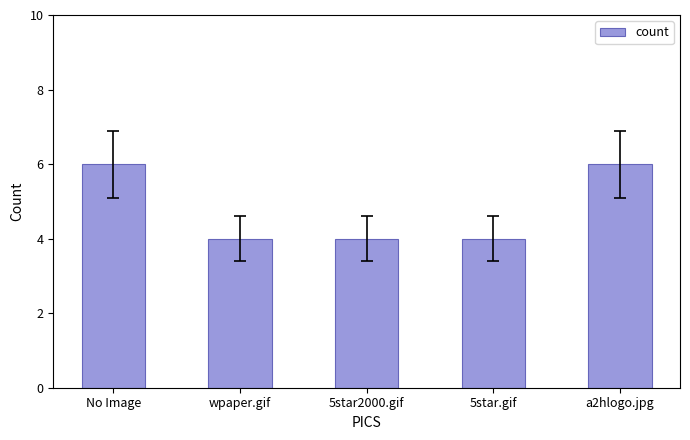

Is it true that the value at 5star.gif is 3?

False